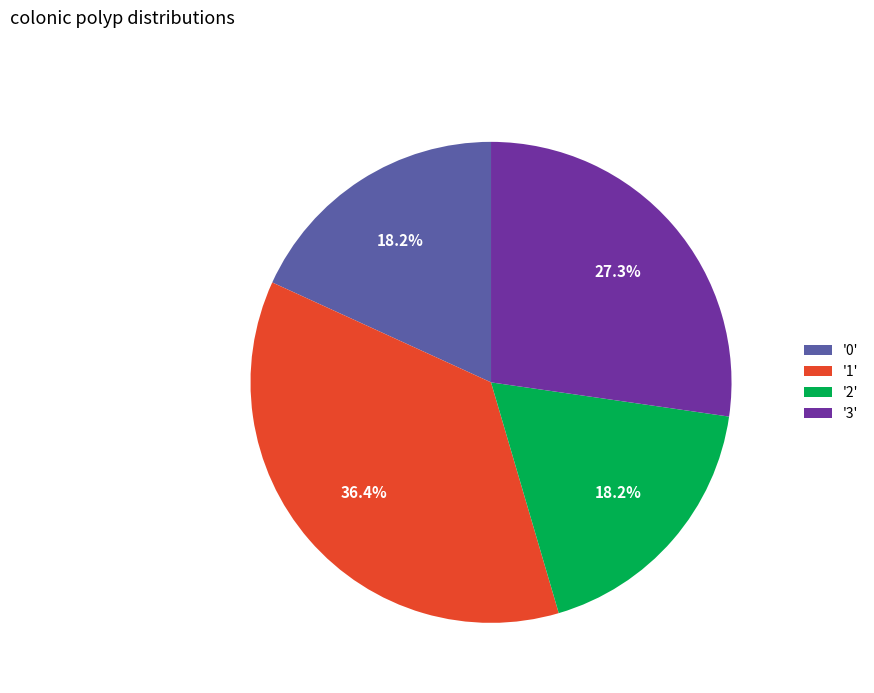

Approximately how many times larger is the value at '0' compared to '2'?

1.0